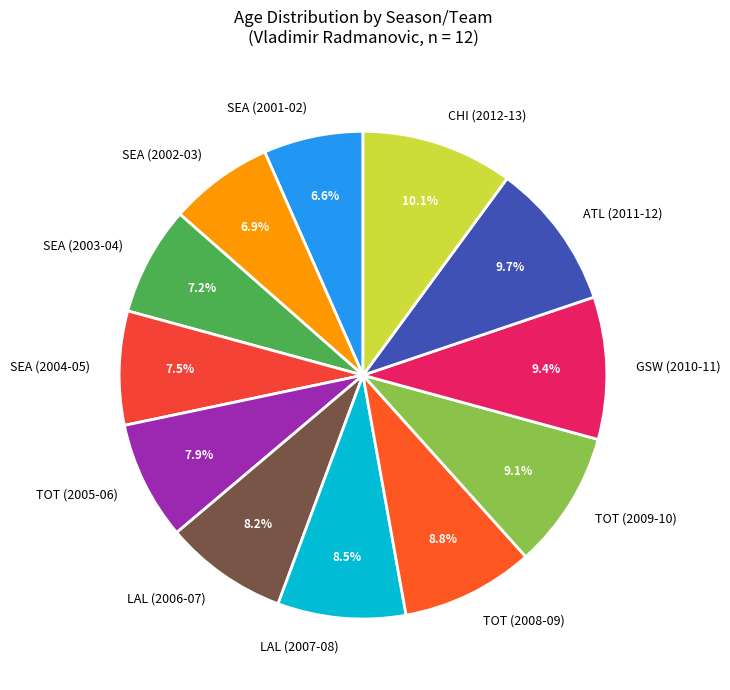

Approximately how many times larger is the value at TOT (2008-09) compared to SEA (2004-05)?

1.2